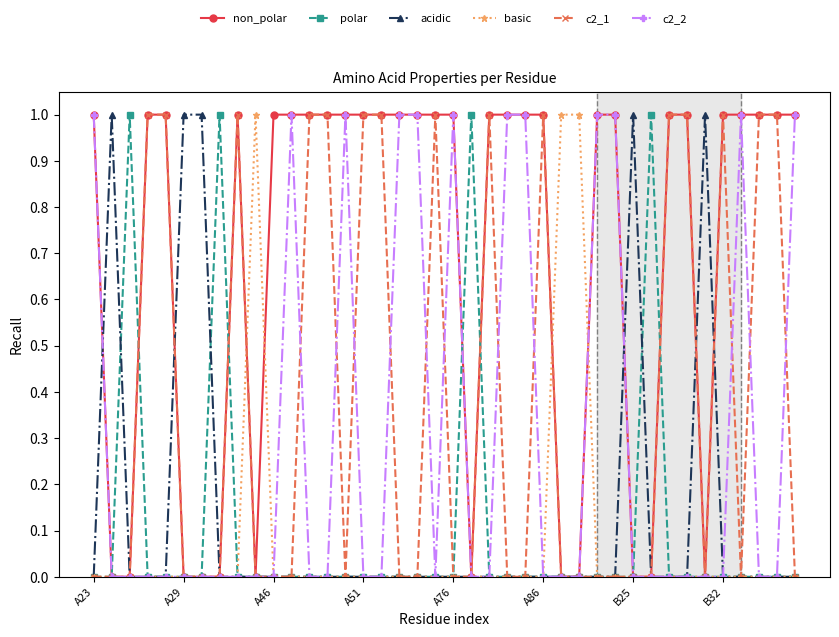

Which series ends up on top after the final intersection of c2_2 and basic?

c2_2